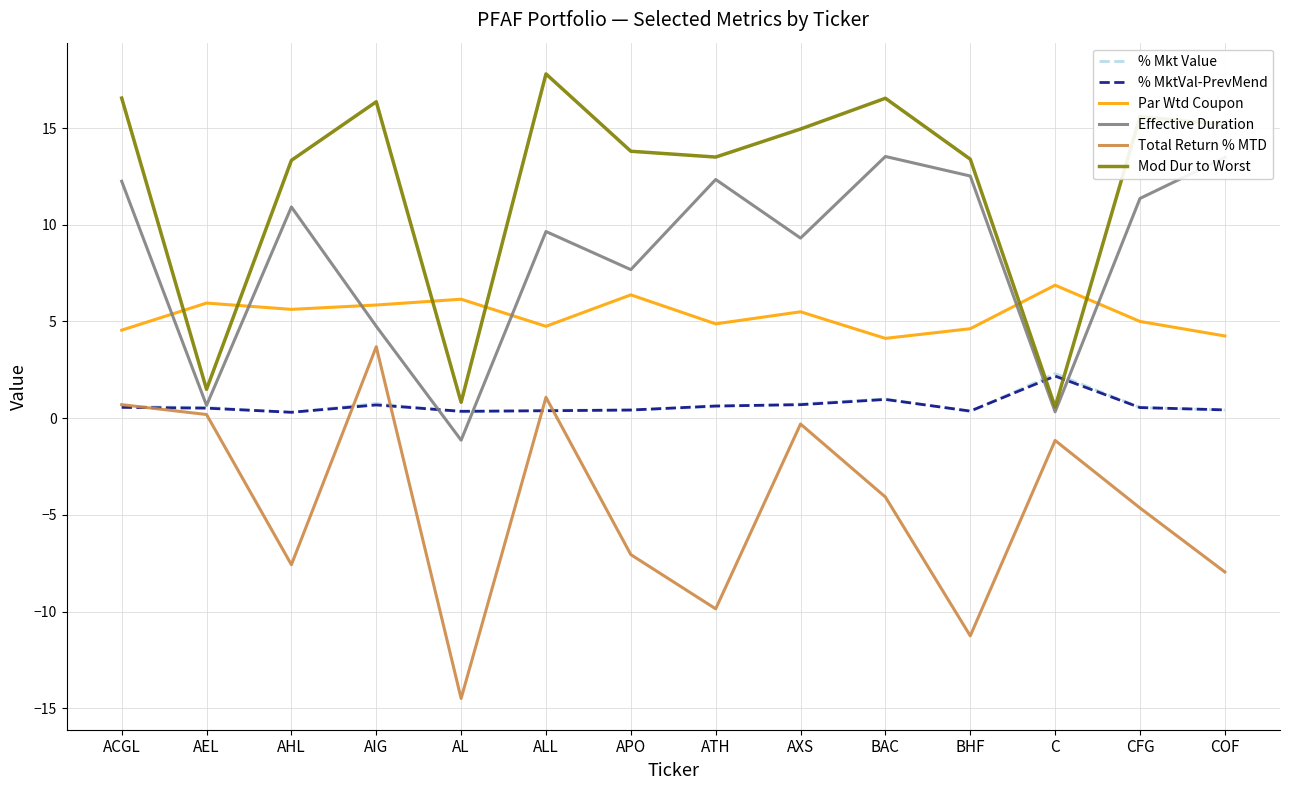

True or false: Par Wtd Coupon and Effective Duration intersect in this chart.

True